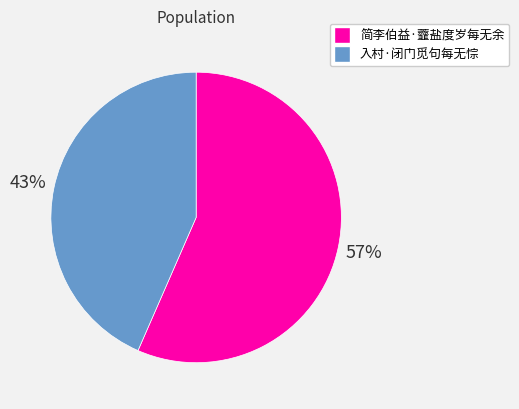

Do 入村·闭门觅句每无悰 and 简李伯益·虀盐度岁每无余 together represent more than half of the pie?

Yes